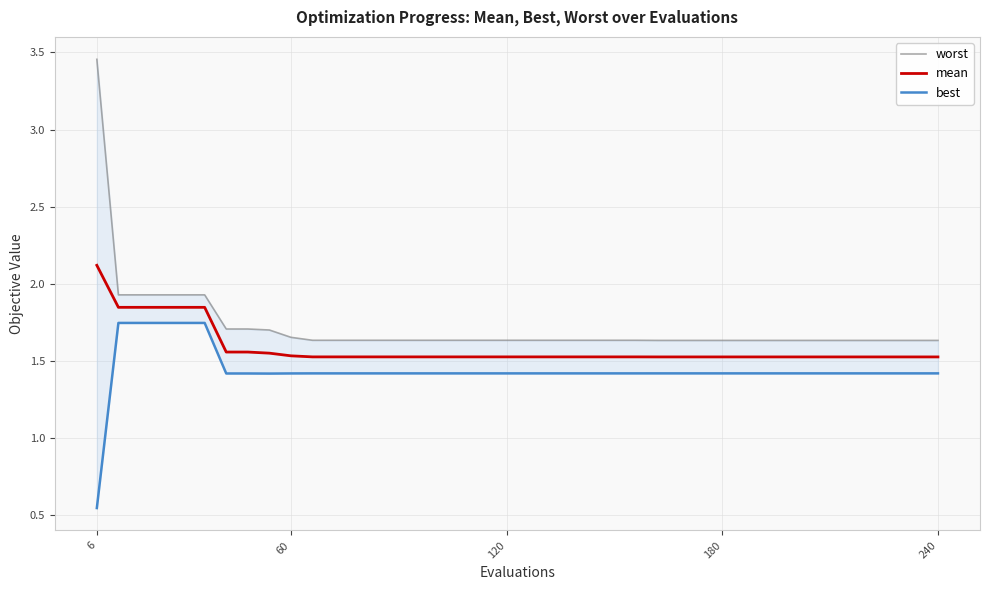

True or false: mean has a value of 2.1 at 6.

True